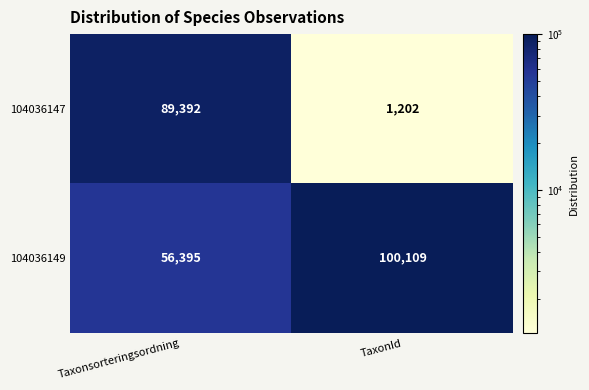

True or false: 104036147 has a value of 1943 at TaxonId.

False